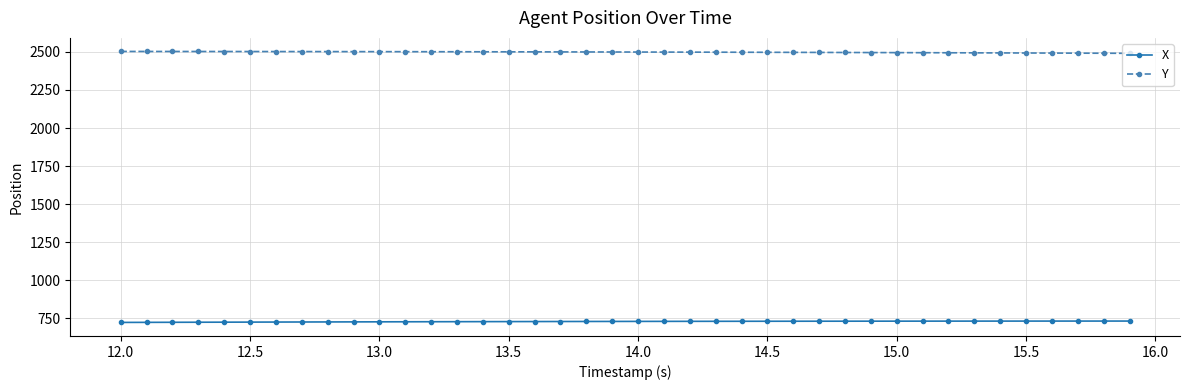

Which series has the largest total across all categories?

Y